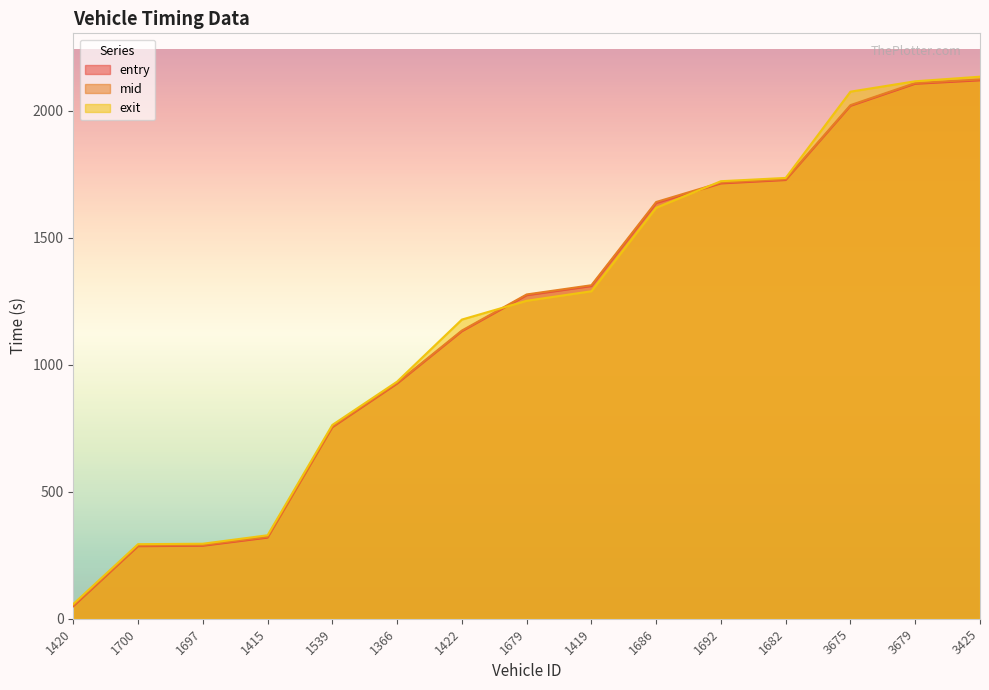

Reading left to right, what are all the values shown in this chart?

entry: 49.3	285.6	287.3	319.3	753.8	925.4	1131.3	1273.4	1309.5	1636.1	1713.4	1726.8	2018.5	2105.5	2119.1
mid: 52.2	288.3	290.1	322.3	756.4	928.2	1134.2	1276.3	1312.6	1640.2	1716.5	1729.6	2021.4	2108.5	2122.5
exit: 57.8	293.4	295.2	328.5	762.8	933.2	1177.5	1251.4	1288.9	1617.4	1722.0	1735.0	2074.5	2115.4	2133.4